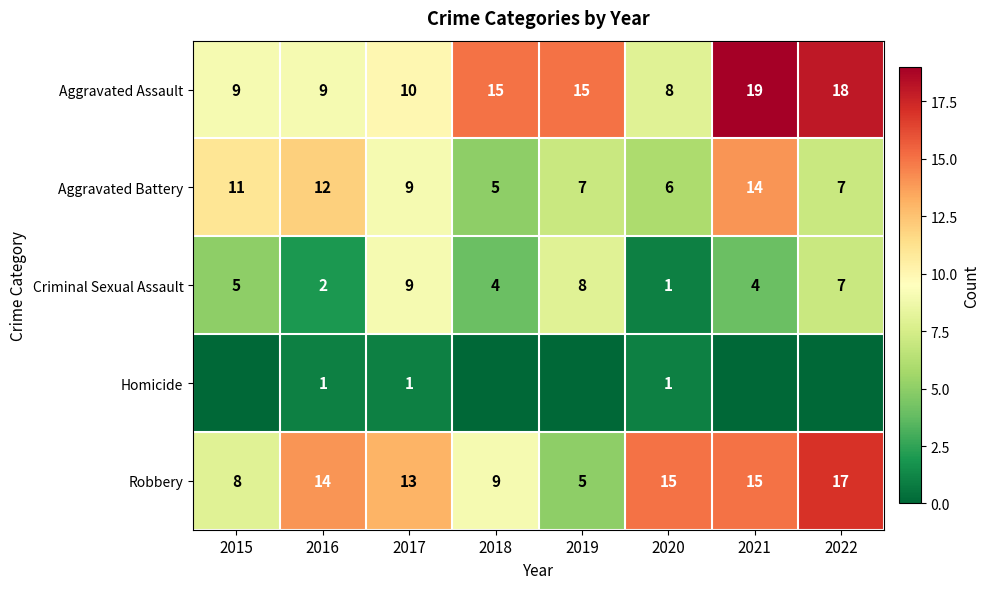

What is the spread (max minus min) of values at 2016?

13